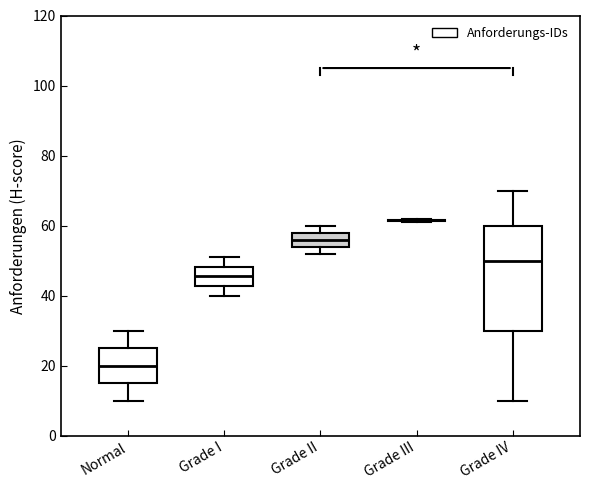

Reading left to right, read every box against the y-axis: the position of its median line, the range the box covers, and the ends of its whiskers. The values are not printed on the chart, so give them approximately, as read against the axis.

Normal: median 20, box 16 to 26, whiskers 10 to 30
Grade I: median 46, box 42 to 48, whiskers 40 to 52
Grade II: median 56, box 54 to 58, whiskers 52 to 60
Grade III: box collapsed to a line at 62, whiskers 62 to 62
Grade IV: median 50, box 30 to 60, whiskers 10 to 70